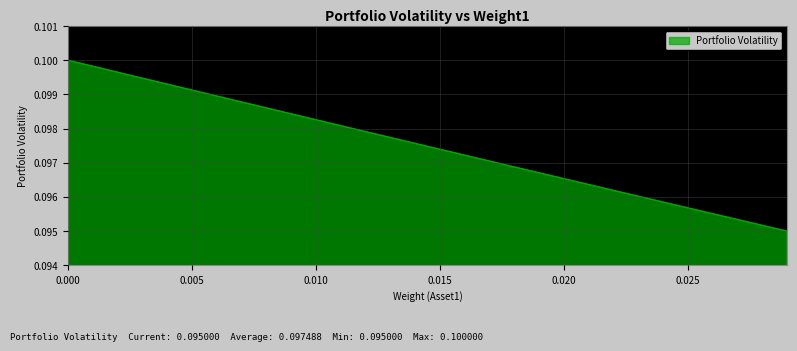

What is the minimum value shown in the chart?

0.1